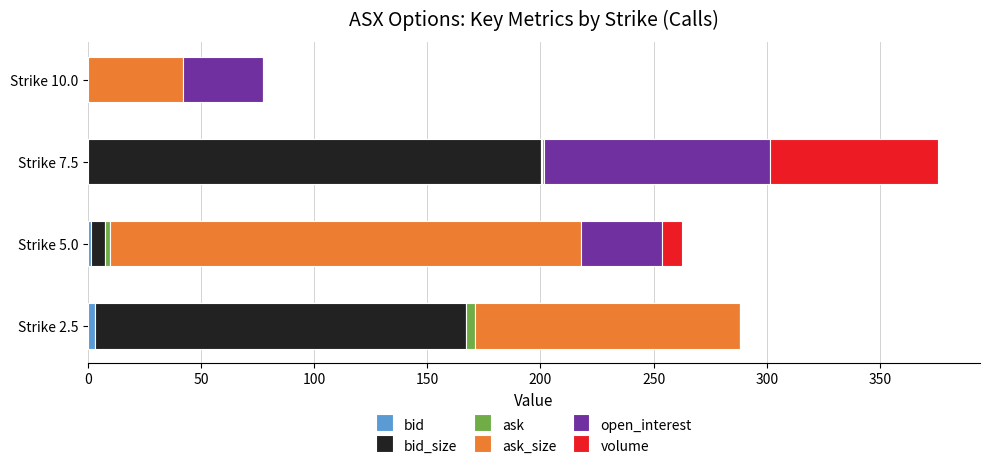

At which category is the sum across all series the highest?

Strike 7.5